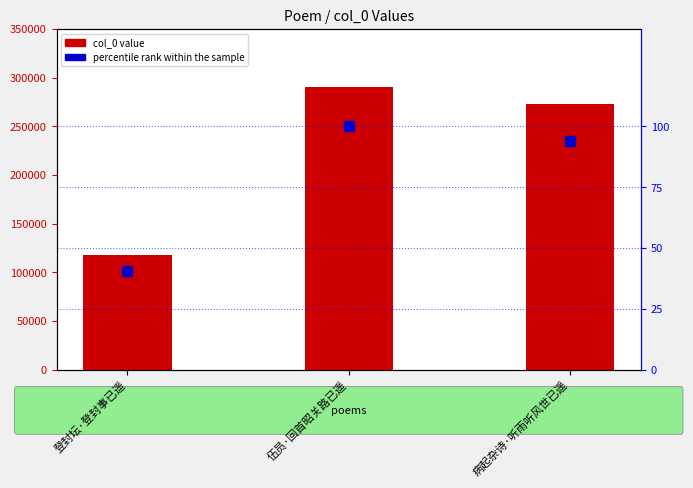

What are all the series names shown in the legend?

col_0 value, percentile rank within the sample